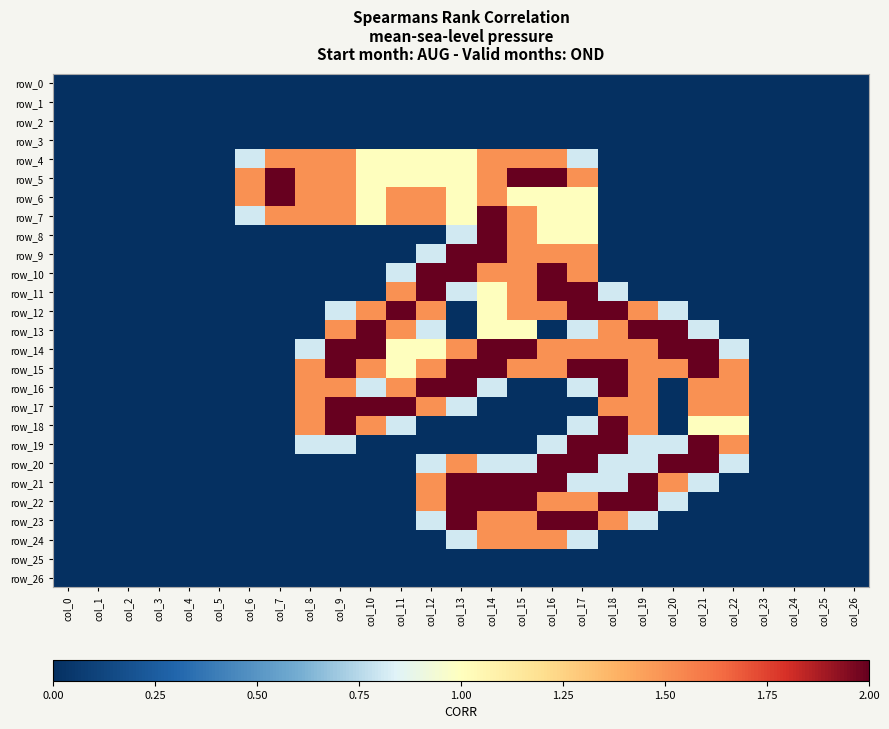

At which category is the sum across all series the highest?

col_14